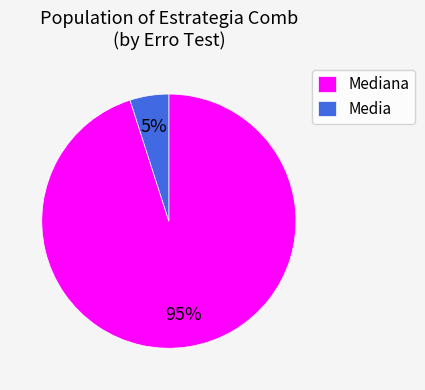

Between Mediana and Media, which is larger?

Mediana